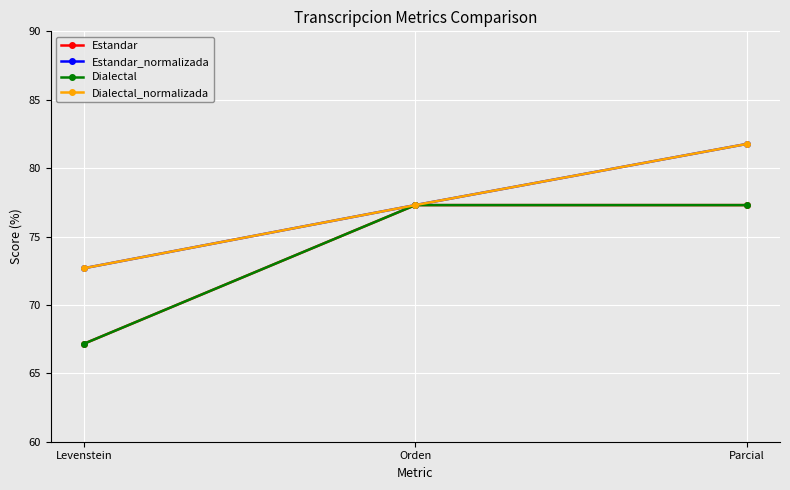

How many lines are shown in the chart?

4